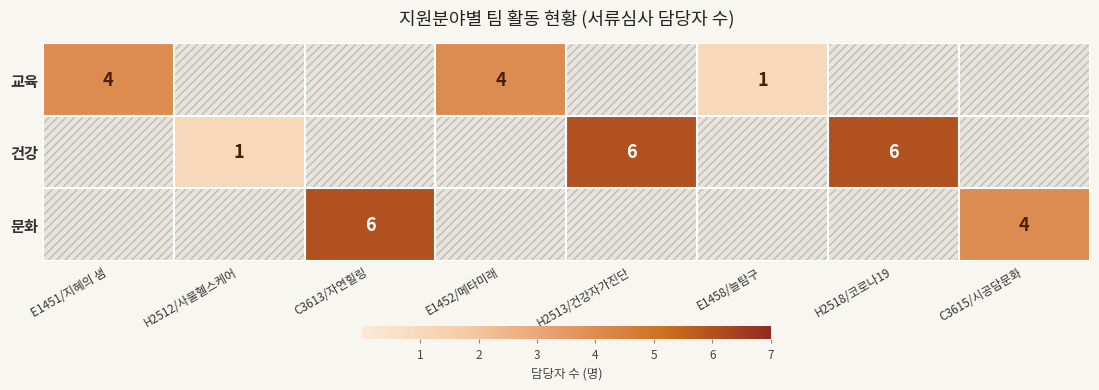

The 문화 series shows 10 at C3613/자연힐링. True or false?

False